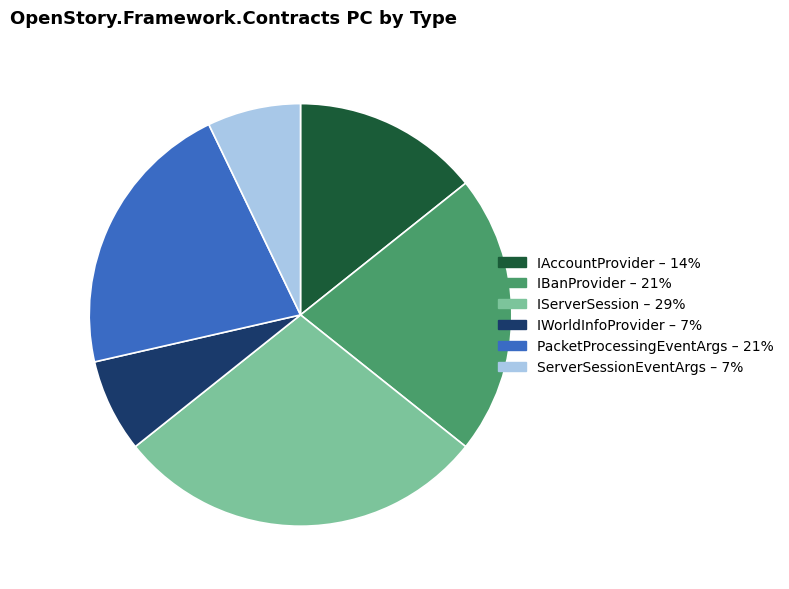

How many segments does this pie chart have?

6